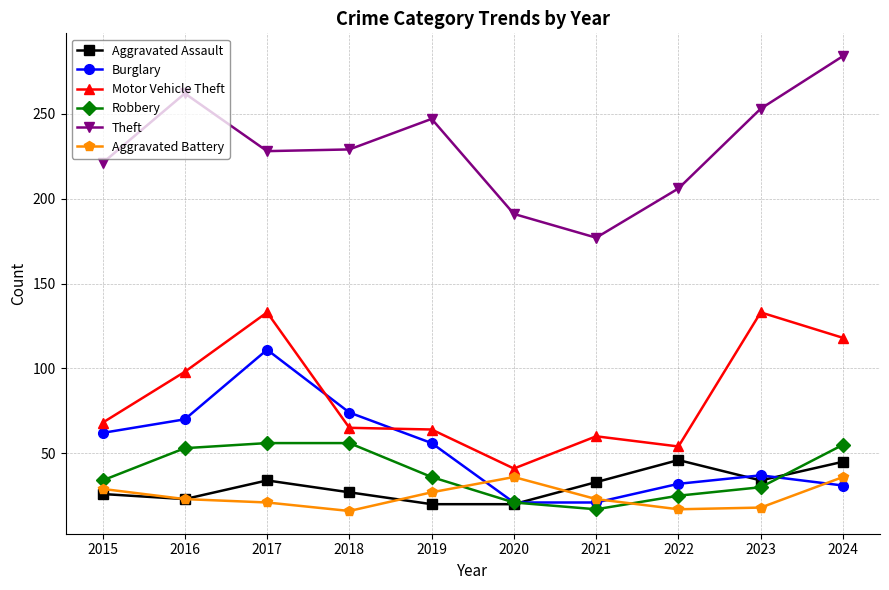

What is the difference between the highest and lowest values at 2020?

171